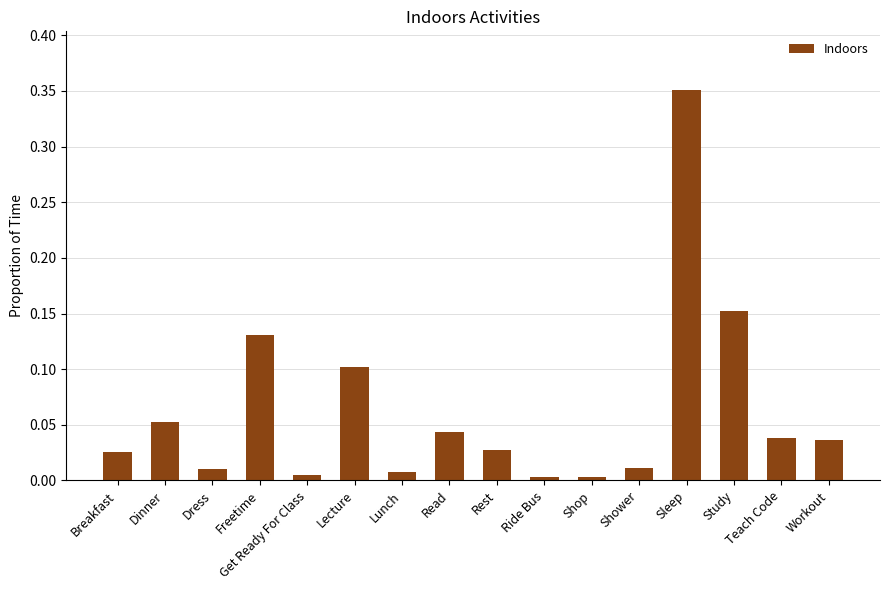

Which has a higher value, Lunch or Rest?

Rest